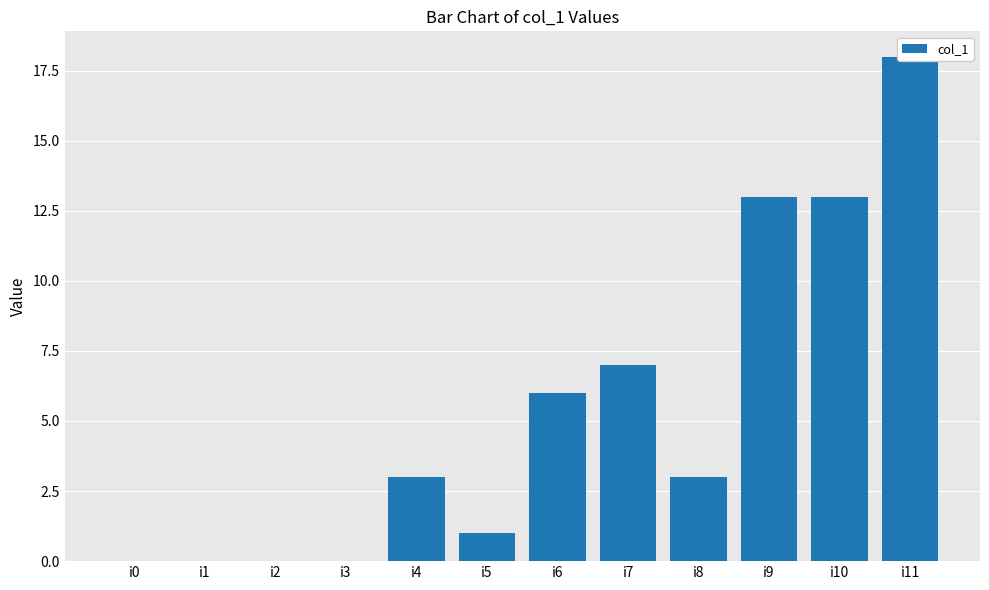

How many data points does each series have?

12